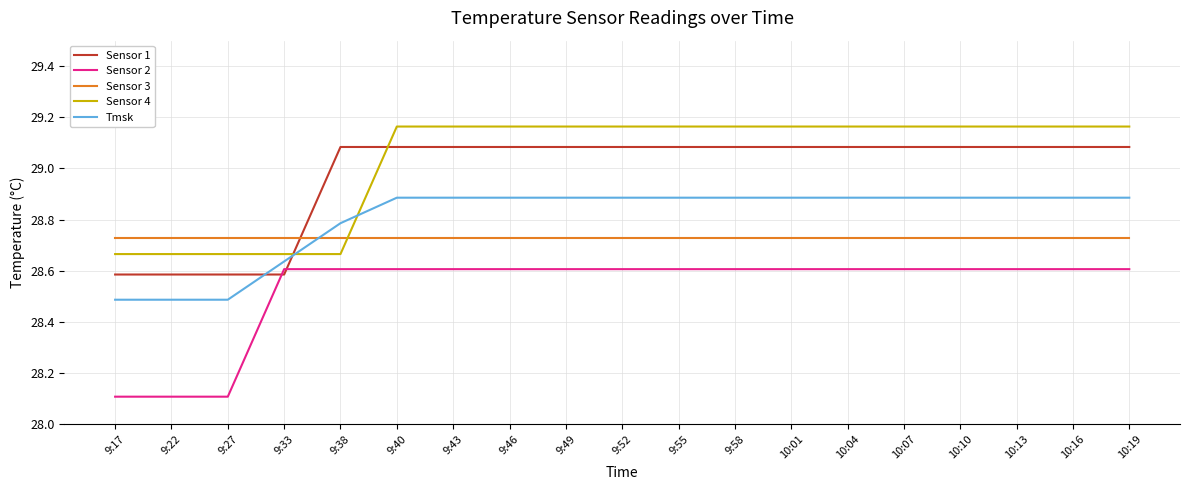

What is the minimum value shown in the chart?

28.1